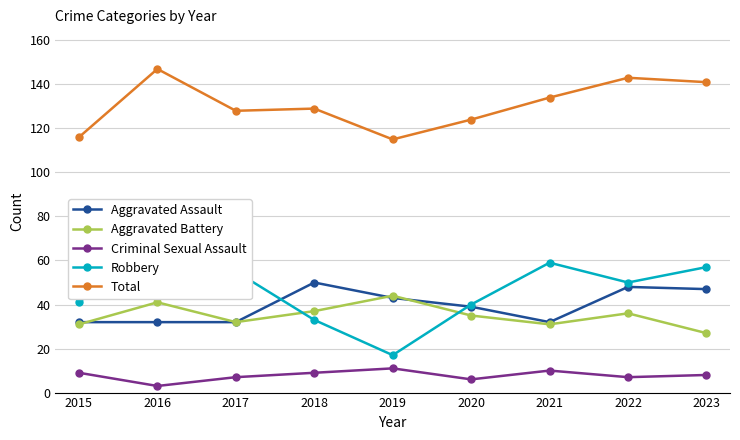

Reading left to right, list all the values displayed in this chart.

Aggravated Assault: 2015=32	2016=32	2017=32	2018=50	2019=43	2020=39	2021=32	2022=48	2023=47
Aggravated Battery: 2015=31	2016=41	2017=32	2018=37	2019=44	2020=35	2021=31	2022=36	2023=27
Criminal Sexual Assault: 2015=9	2016=3	2017=7	2018=9	2019=11	2020=6	2021=10	2022=7	2023=8
Robbery: 2015=41	2016=69	2017=55	2018=33	2019=17	2020=40	2021=59	2022=50	2023=57
Total: 2015=116	2016=147	2017=128	2018=129	2019=115	2020=124	2021=134	2022=143	2023=141